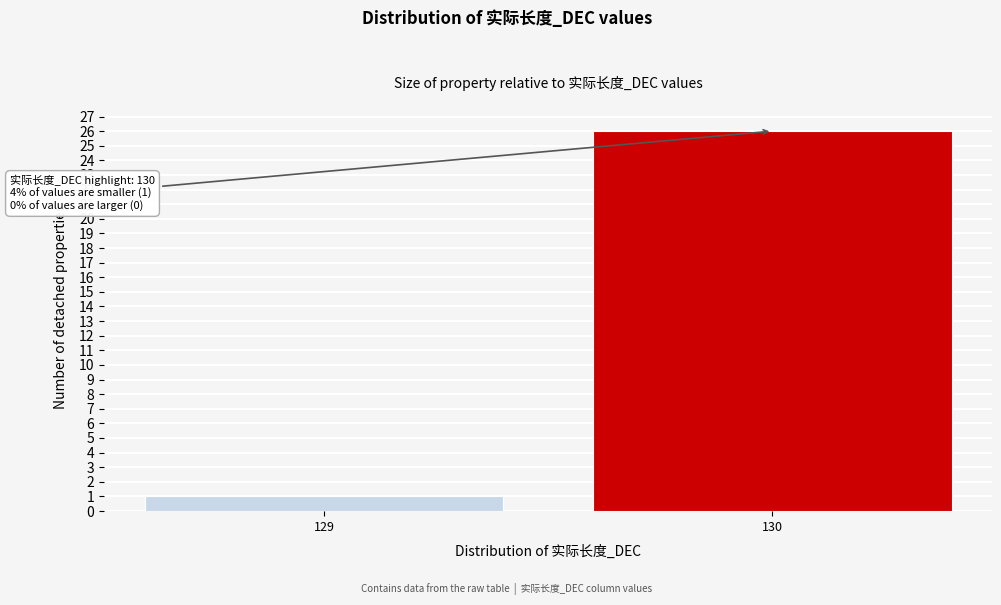

Reading left to right, extract all data points from this chart.

1	26